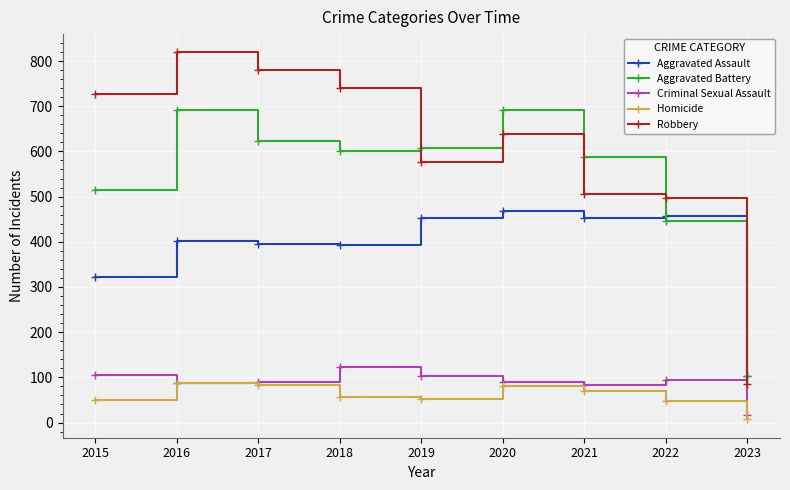

What is the sum of the Robbery values at 2021 and 2022?

1003